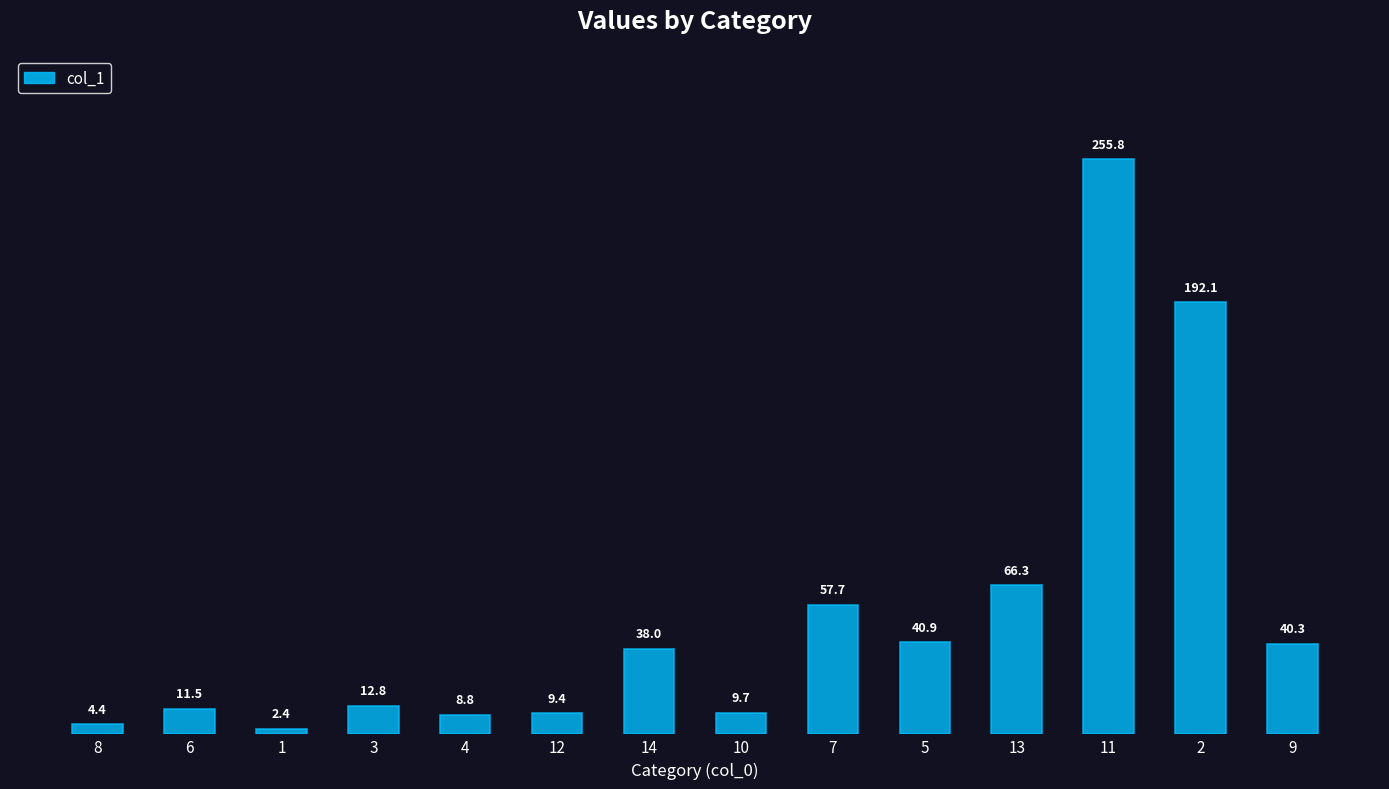

List the labels in order of value, largest first.

11, 2, 13, 7, 5, 9, 14, 3, 6, 10, 12, 4, 8, 1